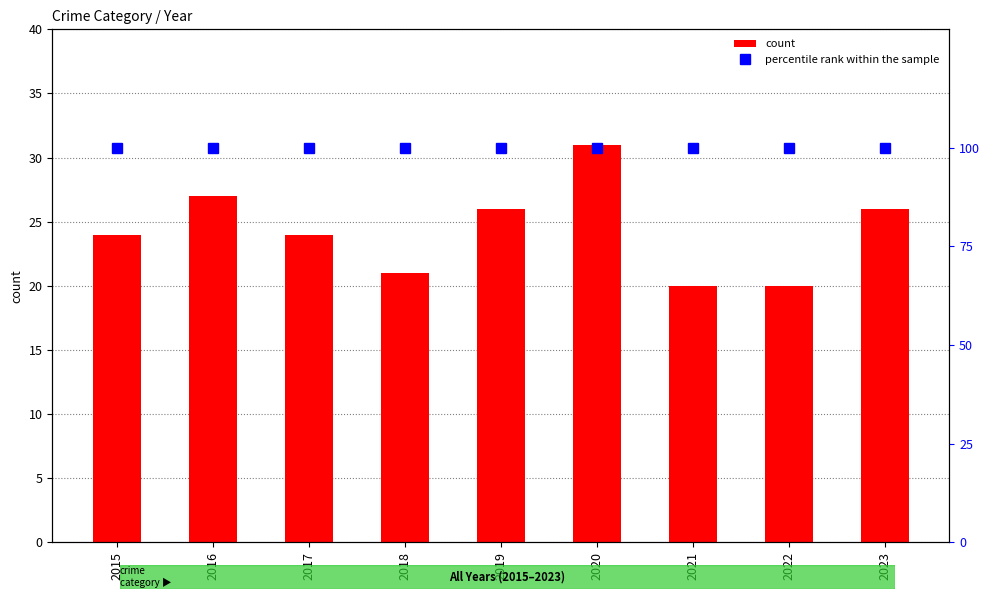

Rank the categories by count value from highest to lowest.

2020, 2016, 2019, 2023, 2015, 2017, 2018, 2021, 2022